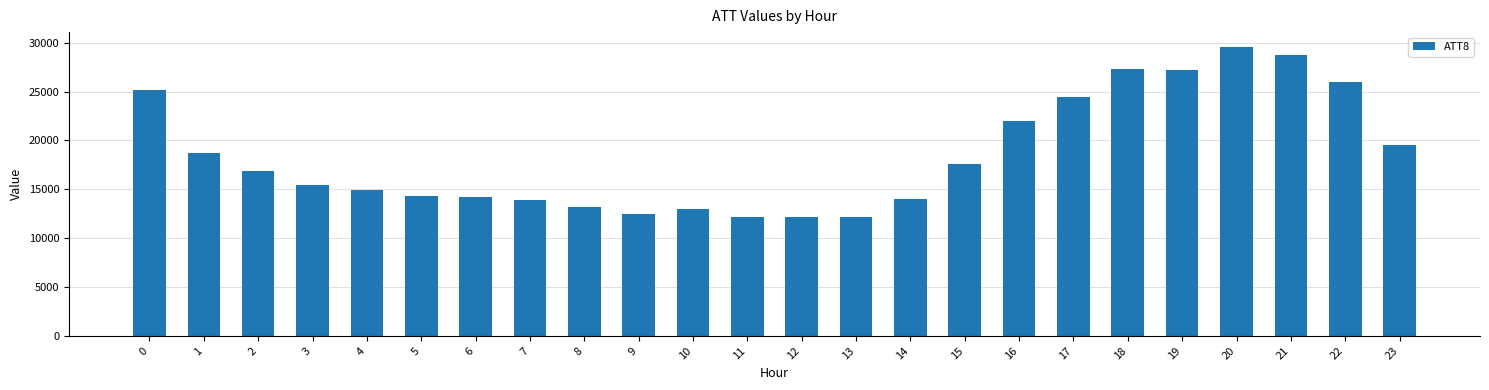

What is the difference between the maximum and minimum values?

17400